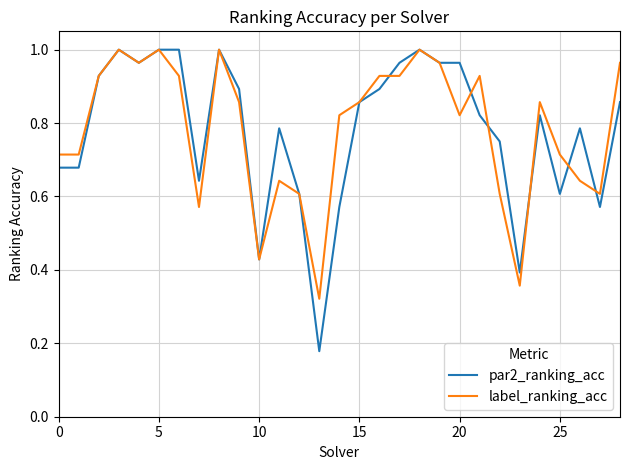

Which series has the widest spread of values?

par2_ranking_acc